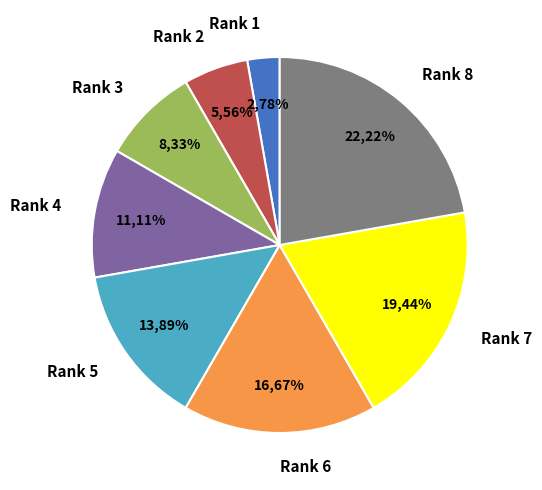

Does 0 account for over 50% of the chart?

No